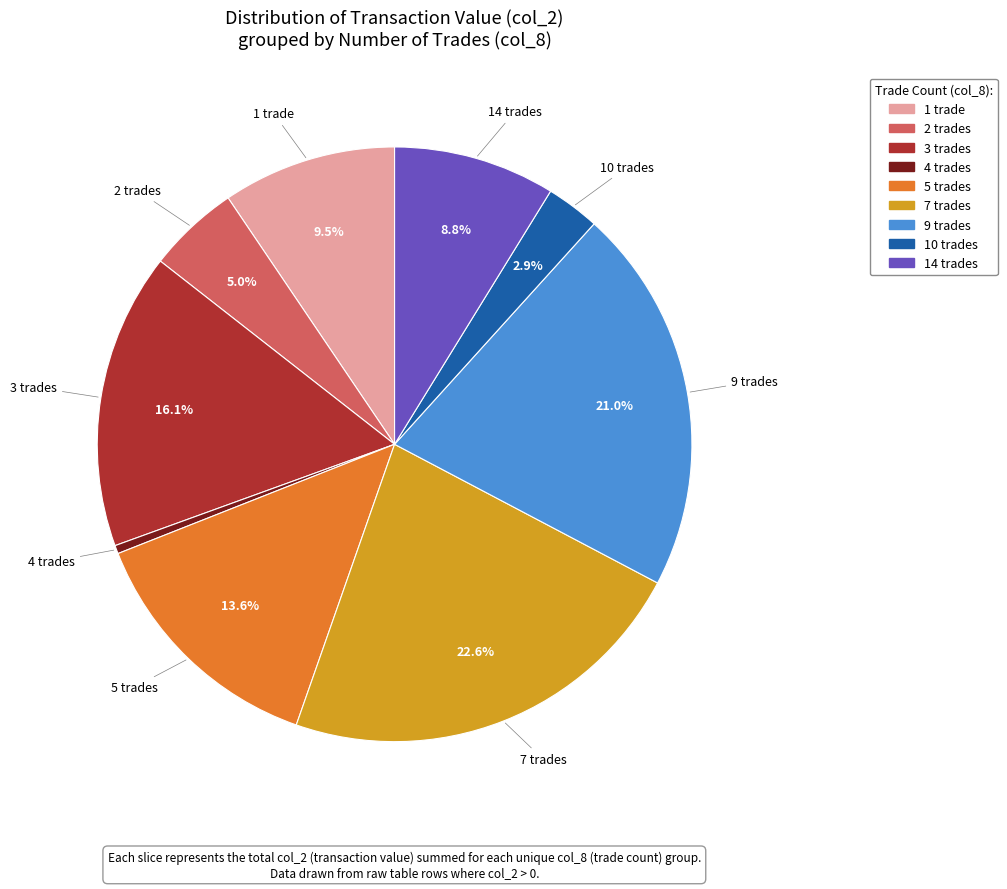

Is there any slice that represents more than half of the pie?

No